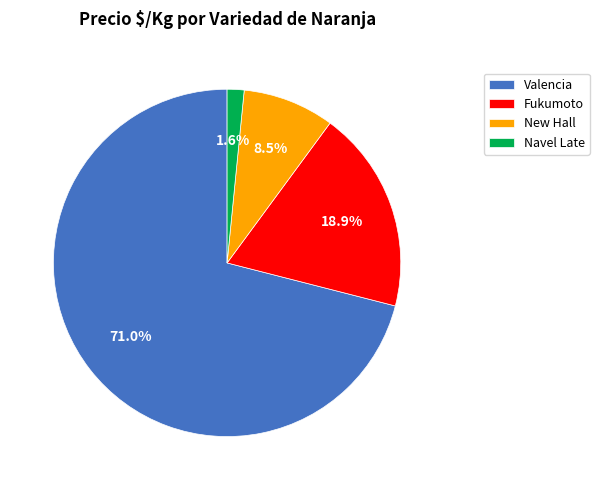

How much of the chart is everything except Valencia?

29.0%